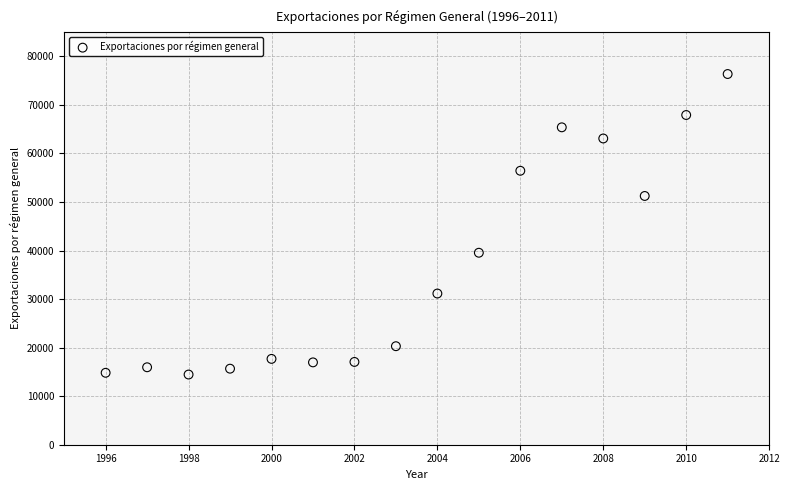

What is the range of X values (max minus min)?

15